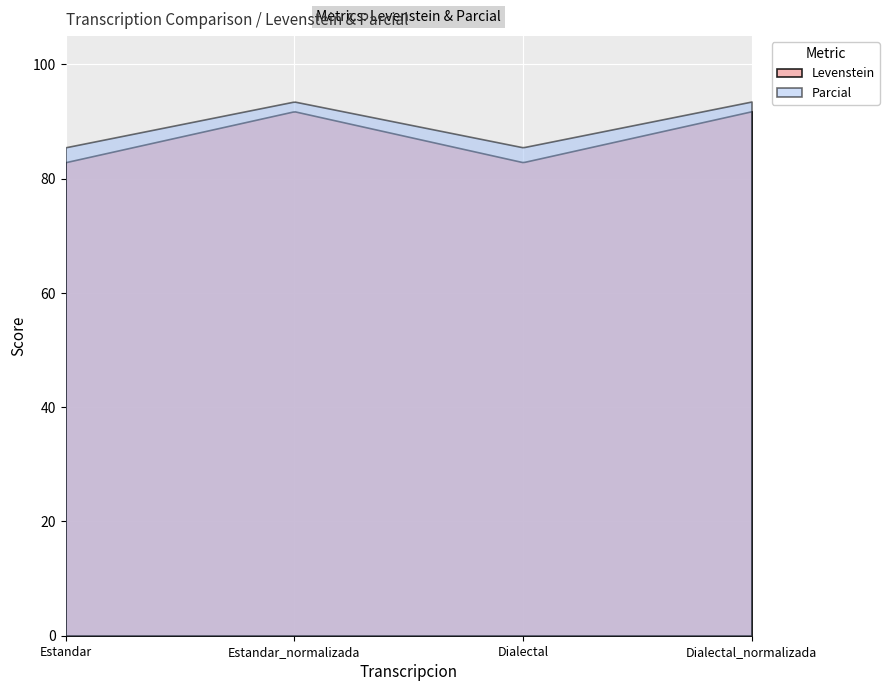

Reading left to right, transcribe all the data shown in this chart.

Levenstein: Estandar=82.9	Estandar_normalizada=91.8	Dialectal=82.9	Dialectal_normalizada=91.8
Parcial: Estandar=85.5	Estandar_normalizada=93.5	Dialectal=85.5	Dialectal_normalizada=93.5